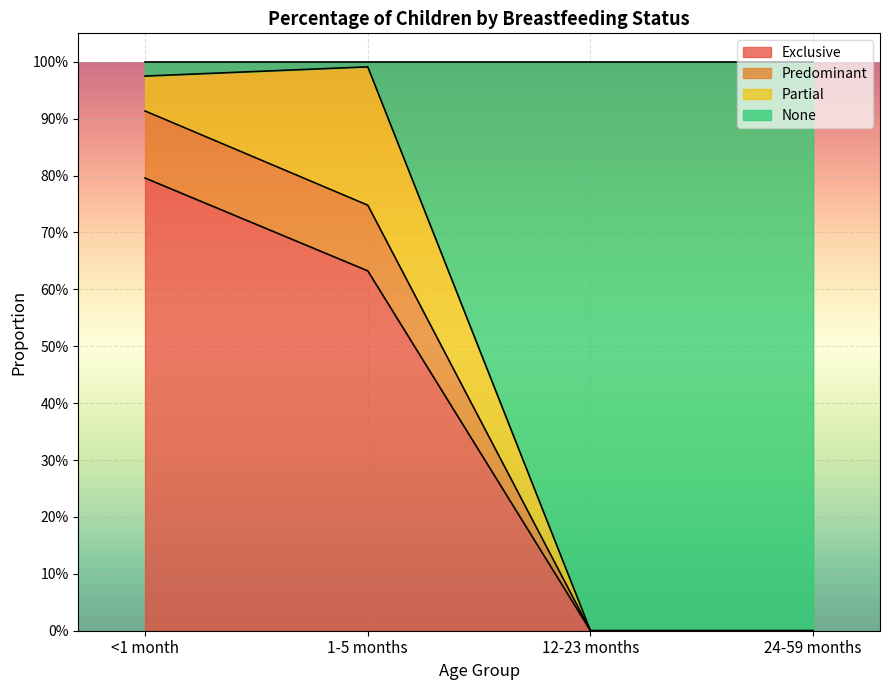

What is the label of the 3rd point from the left?

12-23 months